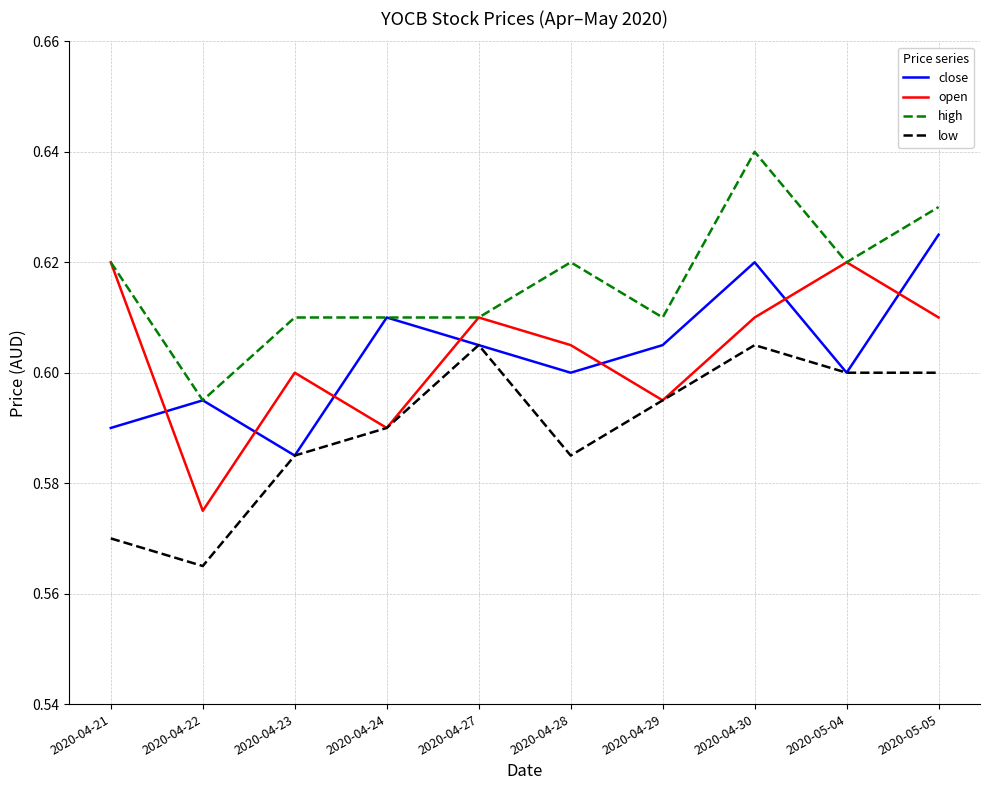

Which category has the lowest value in the open series?

2020-04-22